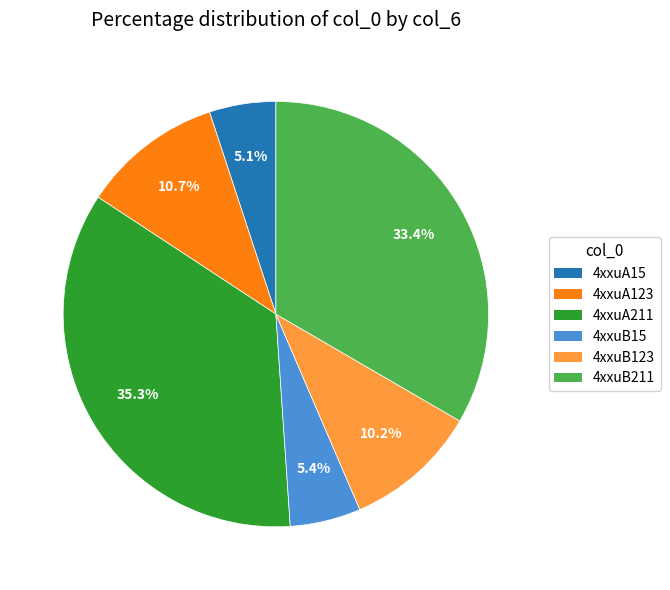

To the nearest percent, what is the average slice percentage?

17%